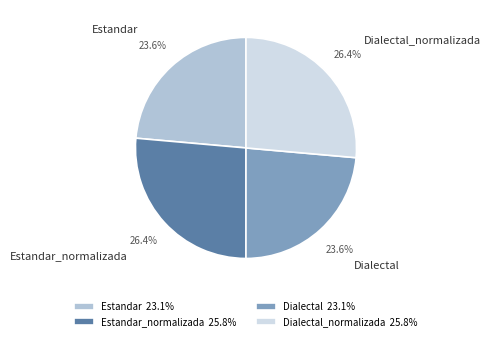

To the nearest percent, what is the average slice percentage?

25%